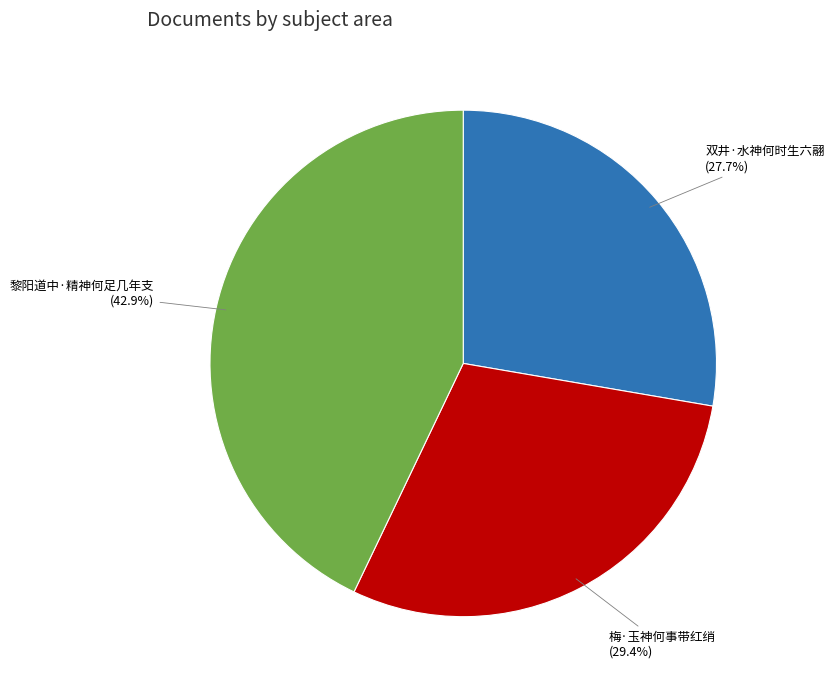

The 梅·玉神何事带红绡 slice represents 29% of the pie. True or false?

True